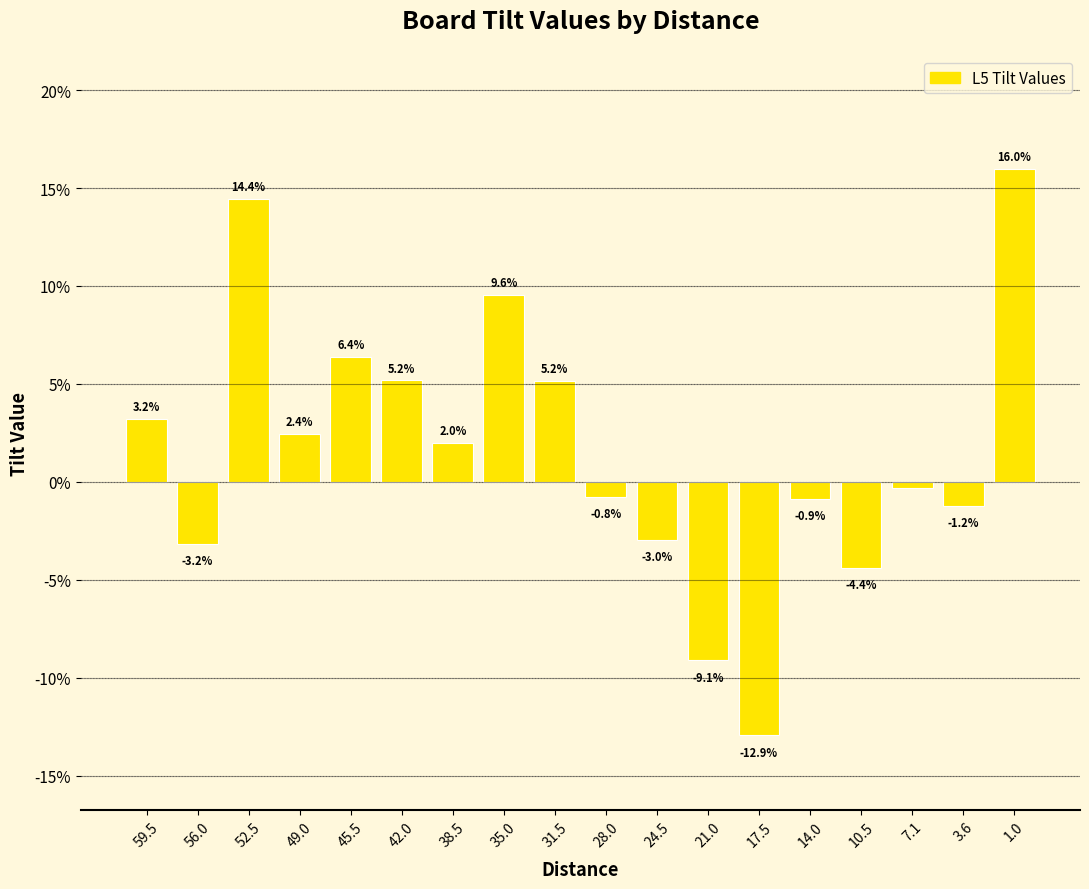

What is the difference between the maximum and minimum values?

28.9